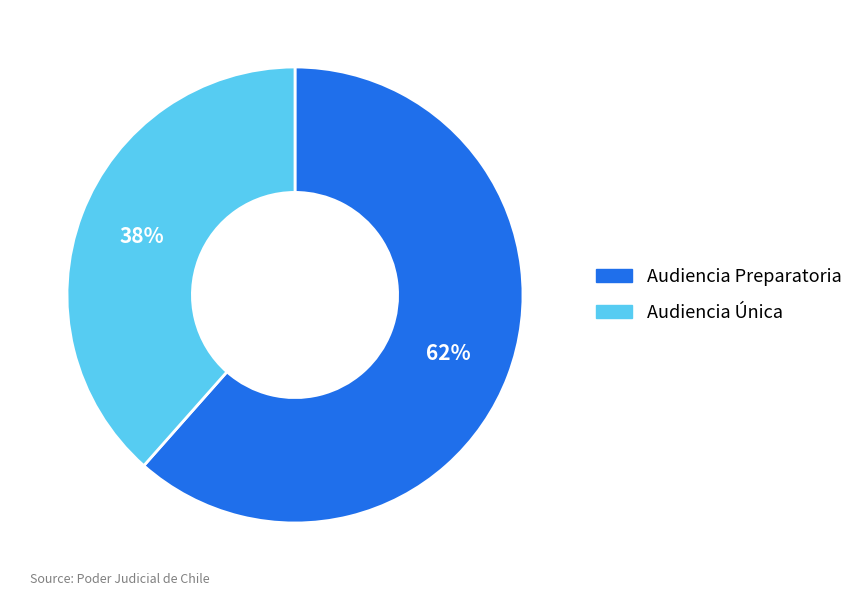

The Audiencia Preparatoria slice represents 67% of the pie. True or false?

False